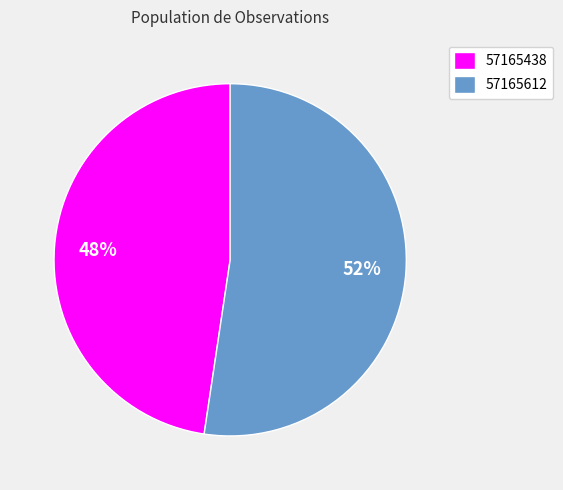

Is it true that 57165612 is 52% of the pie?

True